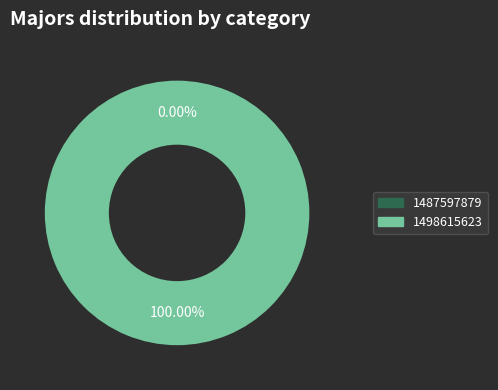

Do 1487597879 and 1498615623 together represent more than half of the pie?

Yes